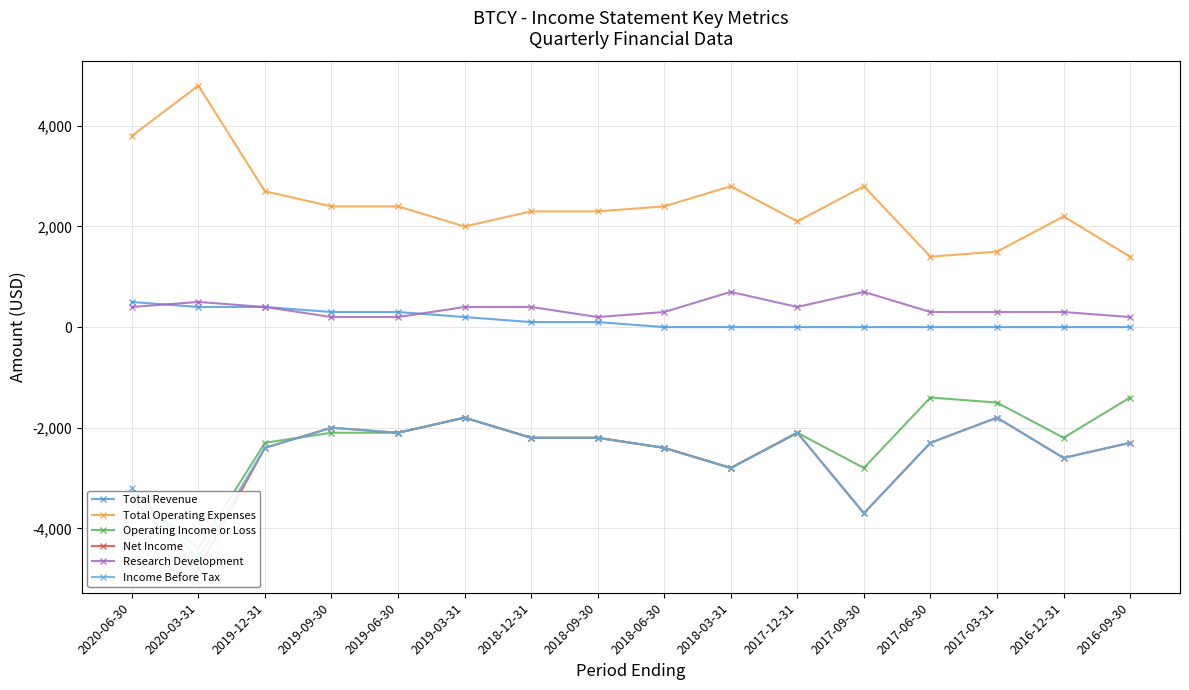

Is this an area chart (filled region under the line)?

No